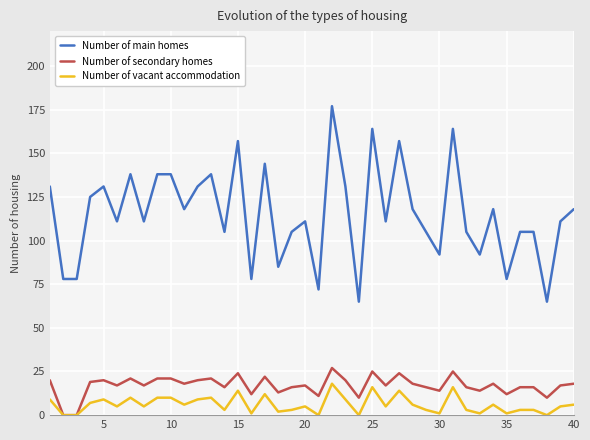

Which series has the largest total across all categories?

Number of main homes